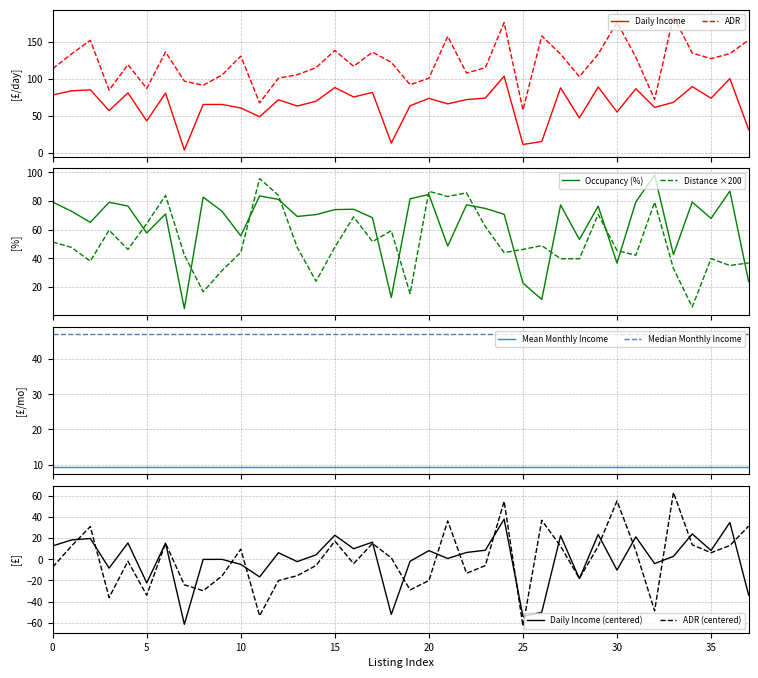

Is this an area chart (filled region under the line)?

No